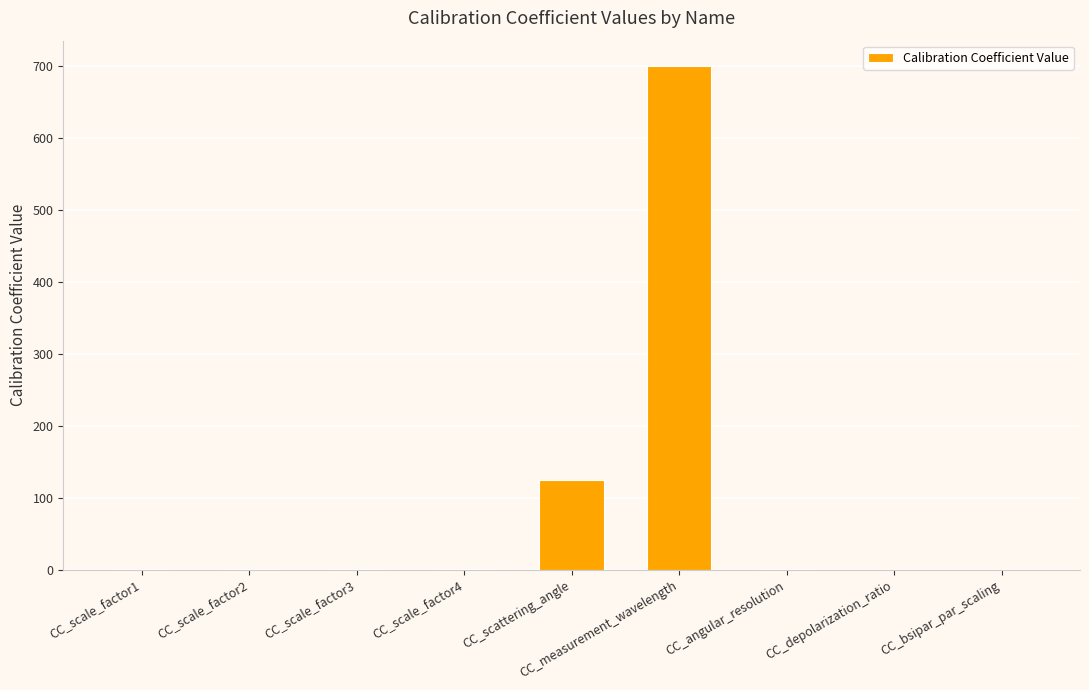

What is the sum of all values?

827.6